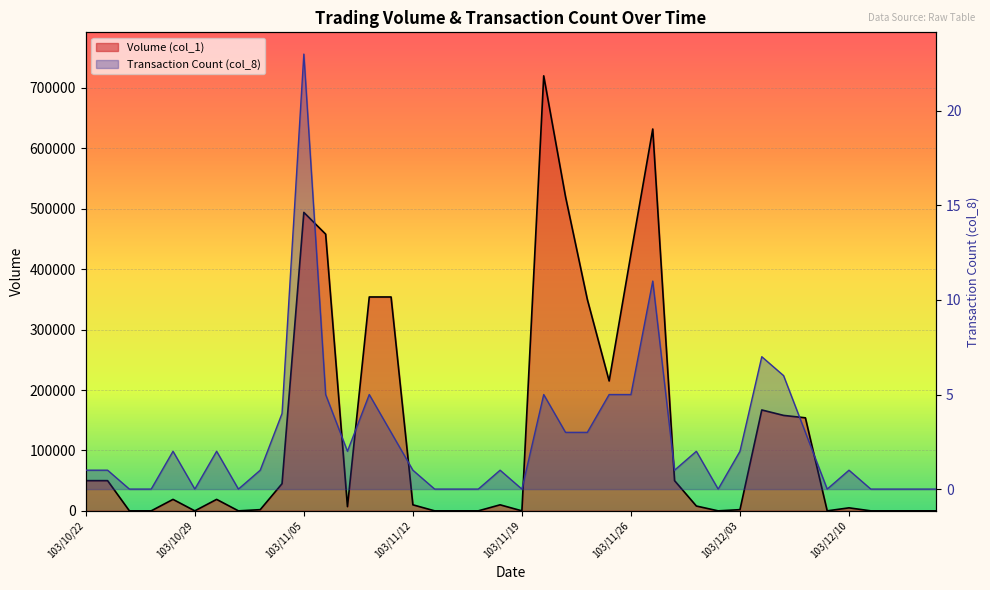

Which has a higher value, 103/10/24 or 103/11/11?

103/11/11